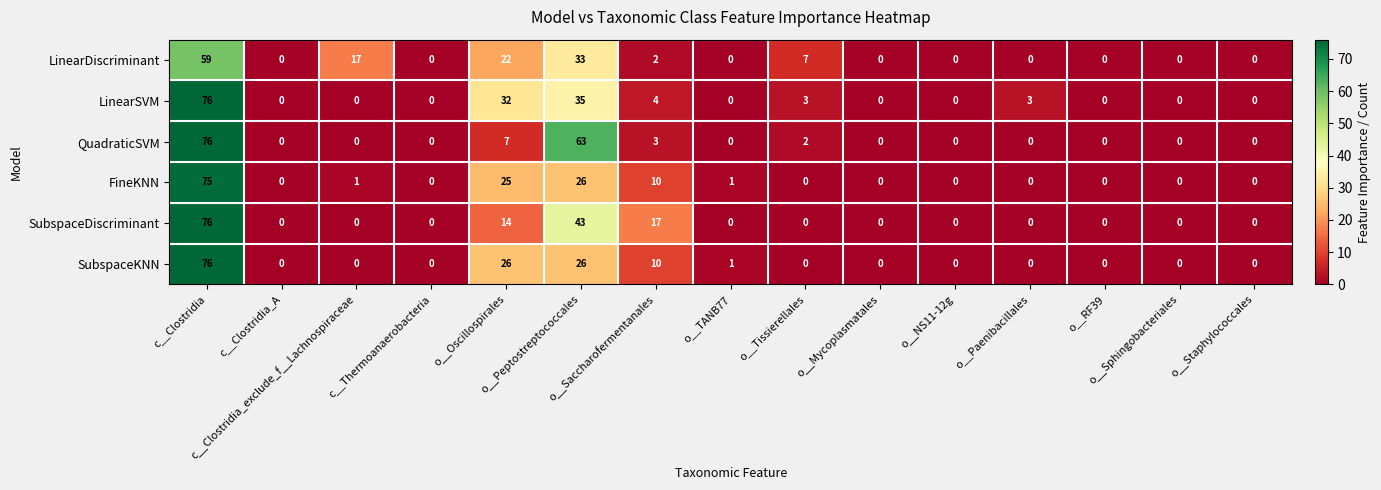

What is the spread (max minus min) of values at o__Saccharofermentanales?

15